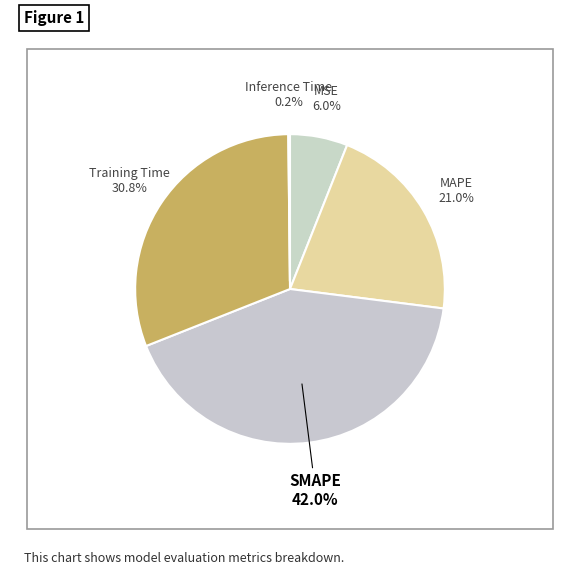

How many segments does this pie chart have?

5